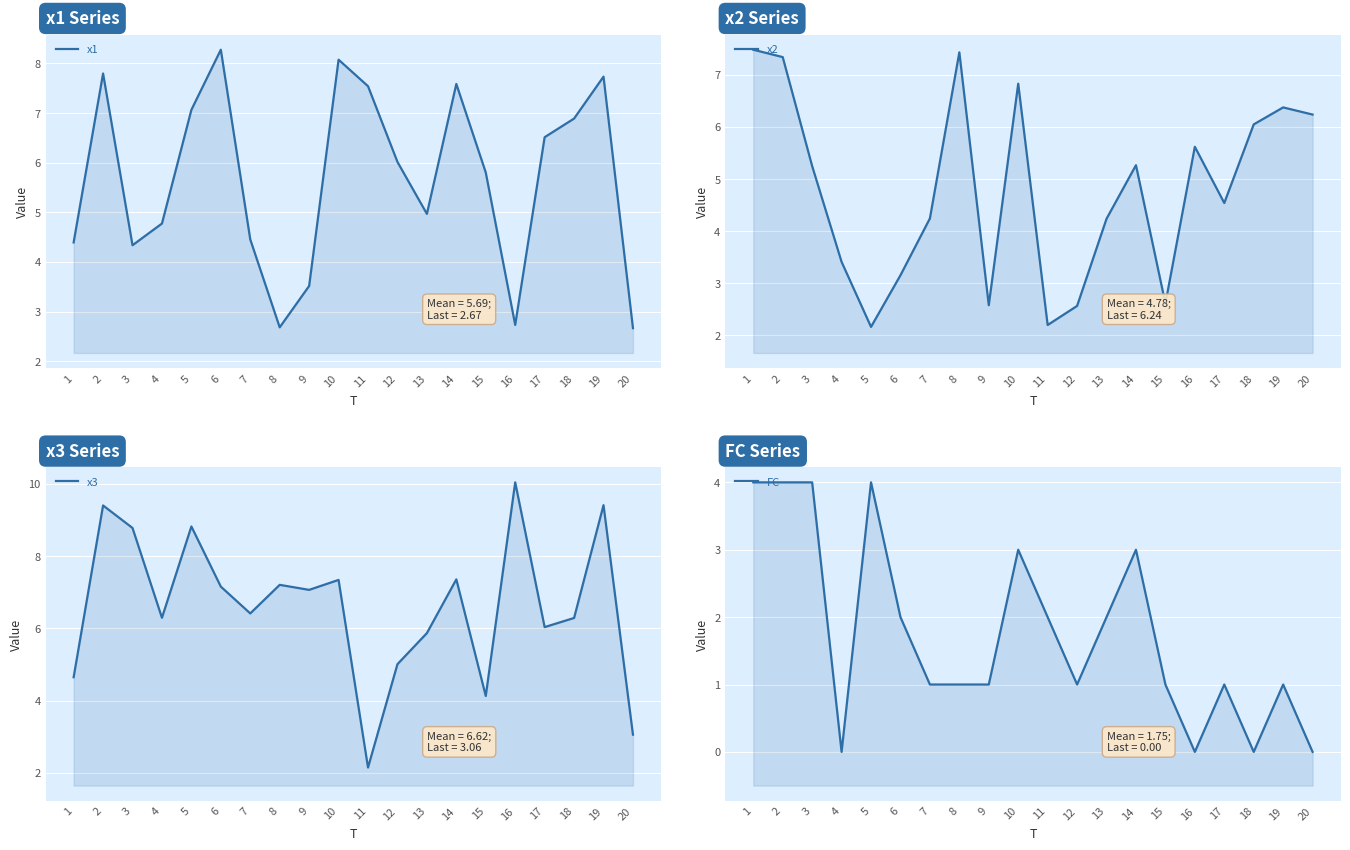

In x1, how many points are lower than both neighbors (excluding endpoints)?

4